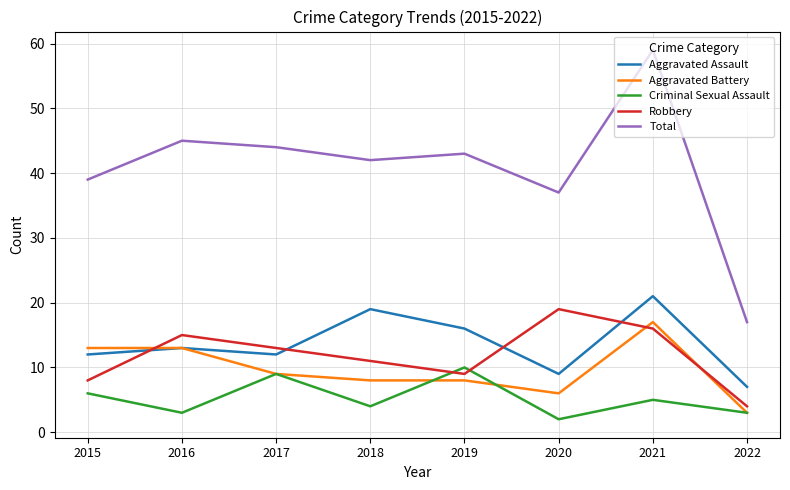

How many times do Robbery and Aggravated Battery cross each other?

3